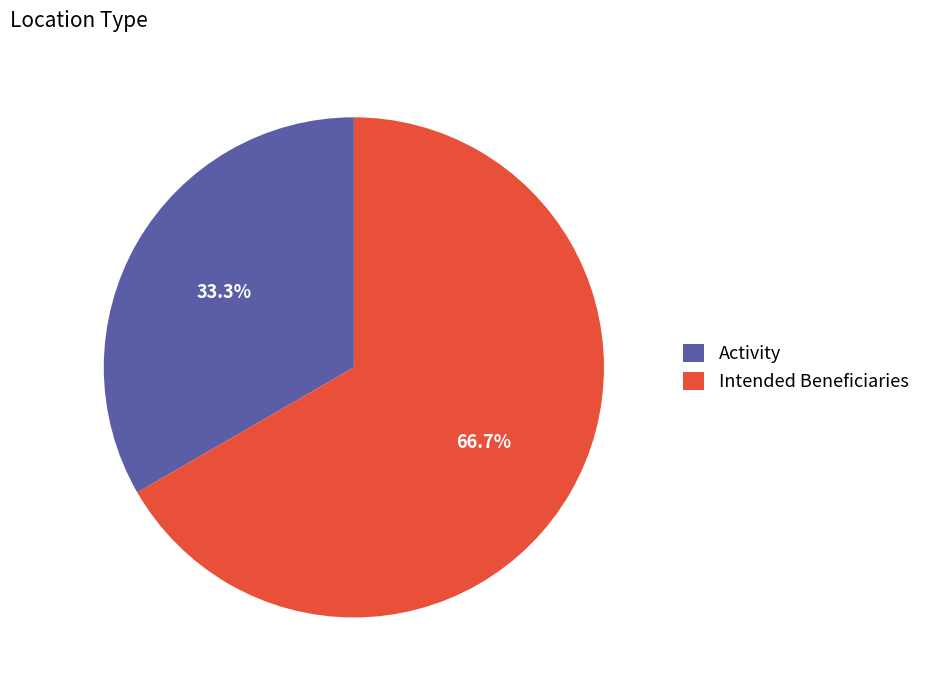

What is the ratio of the value at Activity to the value at Intended Beneficiaries?

0.5